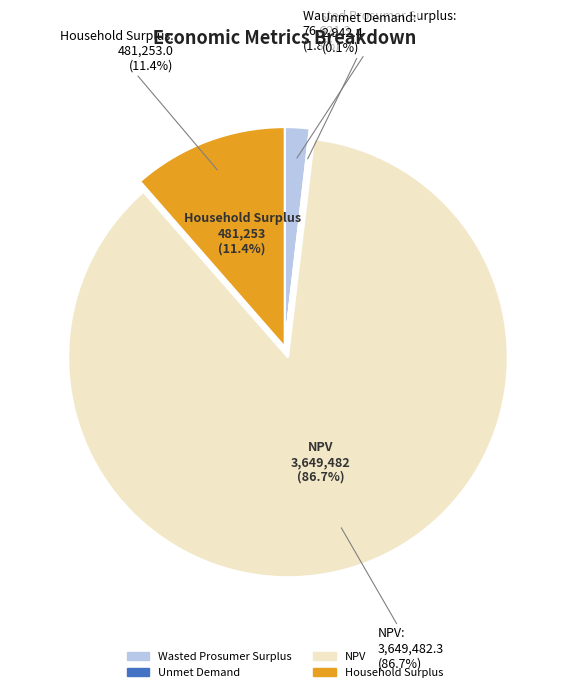

What is the change in value from Wasted Prosumer Surplus to Household Surplus?

+404631.6